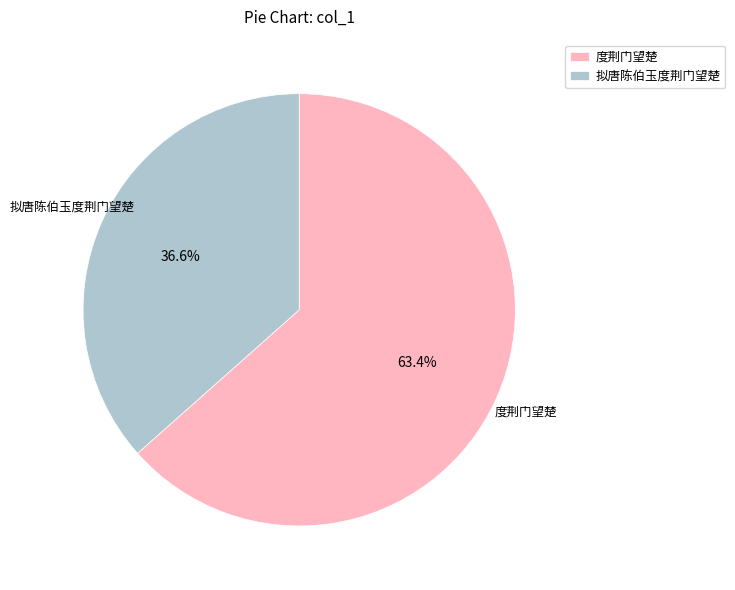

What percentage is the 拟唐陈伯玉度荆门望楚 slice, to the nearest percent?

37%